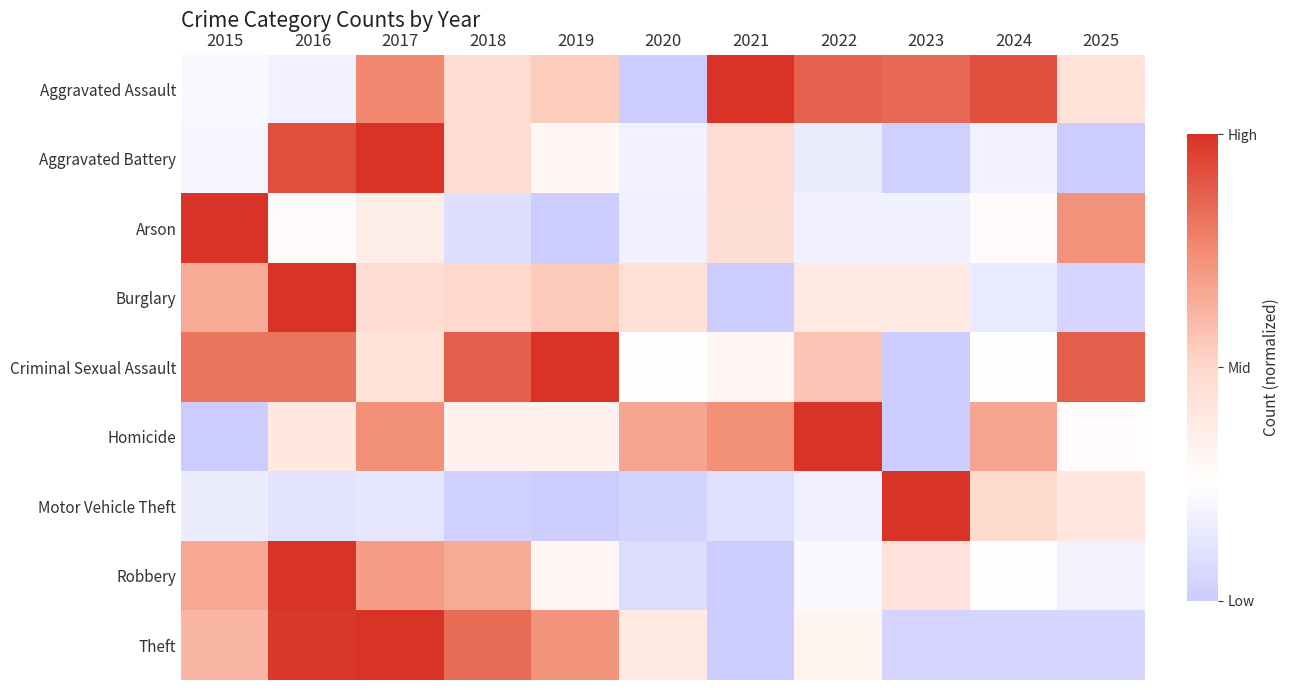

Reading right to left, extract all data points from this chart.

Aggravated Assault: 2025=0.4	2024=0.9	2023=0.8	2022=0.9	2021=1.0	2020=0.0	2019=0.5	2018=0.5	2017=0.8	2016=0.2	2015=0.2
Aggravated Battery: 2025=0.0	2024=0.2	2023=0.0	2022=0.2	2021=0.5	2020=0.2	2019=0.3	2018=0.5	2017=1.0	2016=0.9	2015=0.2
Arson: 2025=0.7	2024=0.3	2023=0.2	2022=0.2	2021=0.5	2020=0.2	2019=0.0	2018=0.1	2017=0.4	2016=0.3	2015=1.0
Burglary: 2025=0.0	2024=0.1	2023=0.4	2022=0.4	2021=0.0	2020=0.5	2019=0.5	2018=0.5	2017=0.5	2016=1.0	2015=0.6
Criminal Sexual Assault: 2025=0.9	2024=0.2	2023=0.0	2022=0.6	2021=0.3	2020=0.2	2019=1.0	2018=0.9	2017=0.4	2016=0.8	2015=0.8
Homicide: 2025=0.3	2024=0.7	2023=0.0	2022=1.0	2021=0.7	2020=0.7	2019=0.3	2018=0.3	2017=0.7	2016=0.4	2015=0.0
Motor Vehicle Theft: 2025=0.4	2024=0.5	2023=1.0	2022=0.2	2021=0.1	2020=0.0	2019=0.0	2018=0.0	2017=0.1	2016=0.1	2015=0.2
Robbery: 2025=0.2	2024=0.3	2023=0.4	2022=0.2	2021=0.0	2020=0.1	2019=0.3	2018=0.6	2017=0.7	2016=1.0	2015=0.7
Theft: 2025=0.1	2024=0.0	2023=0.0	2022=0.3	2021=0.0	2020=0.4	2019=0.7	2018=0.8	2017=1.0	2016=1.0	2015=0.6